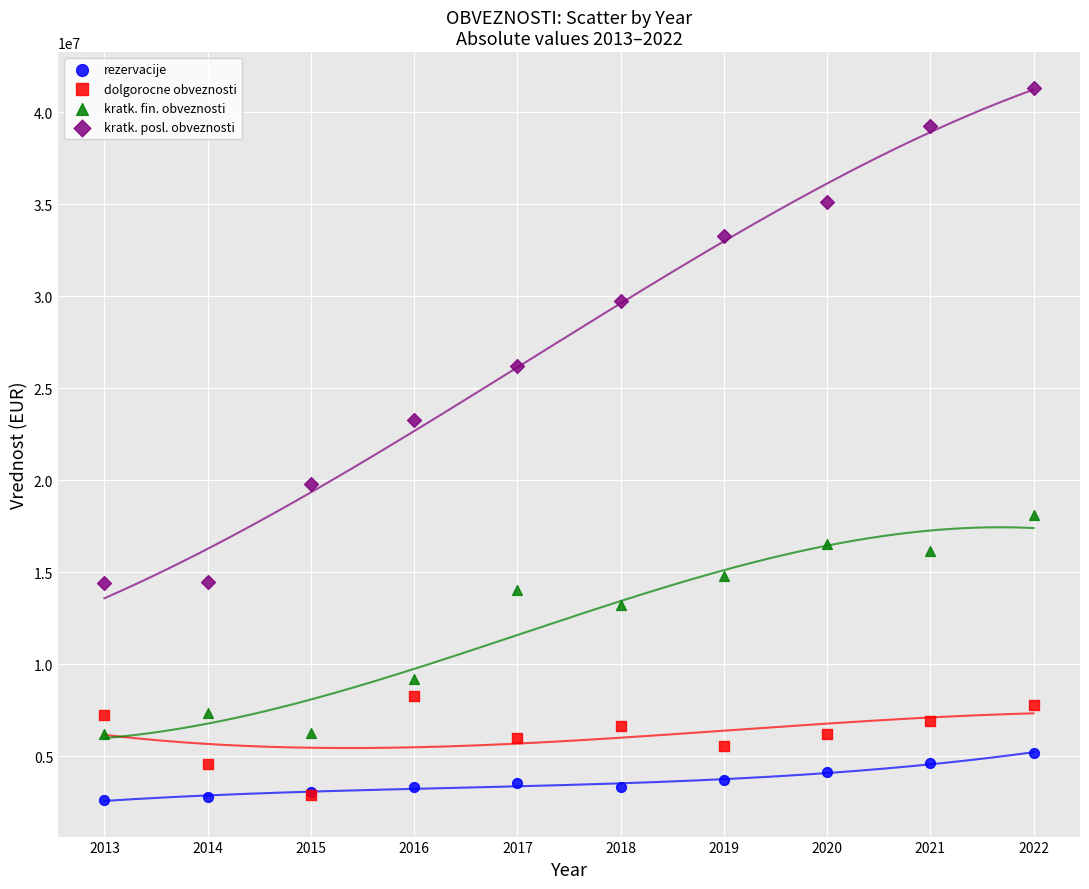

Which series contains the highest Y value?

kratk. posl. obveznosti